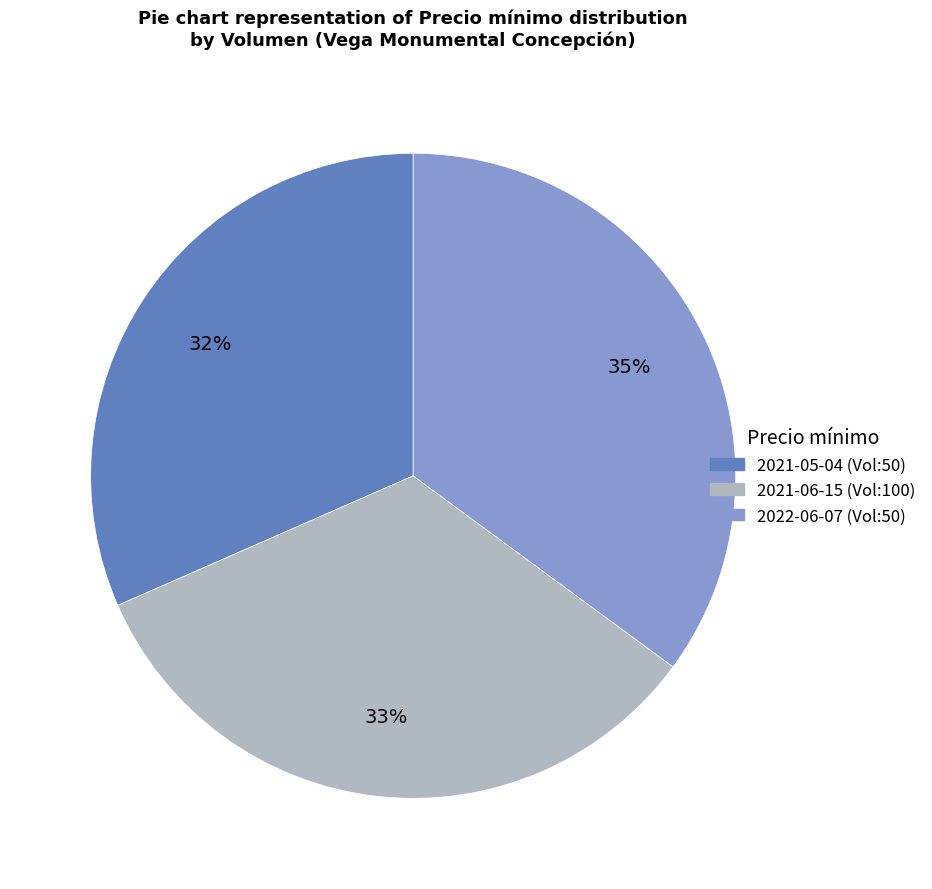

Does any single category account for the majority?

No